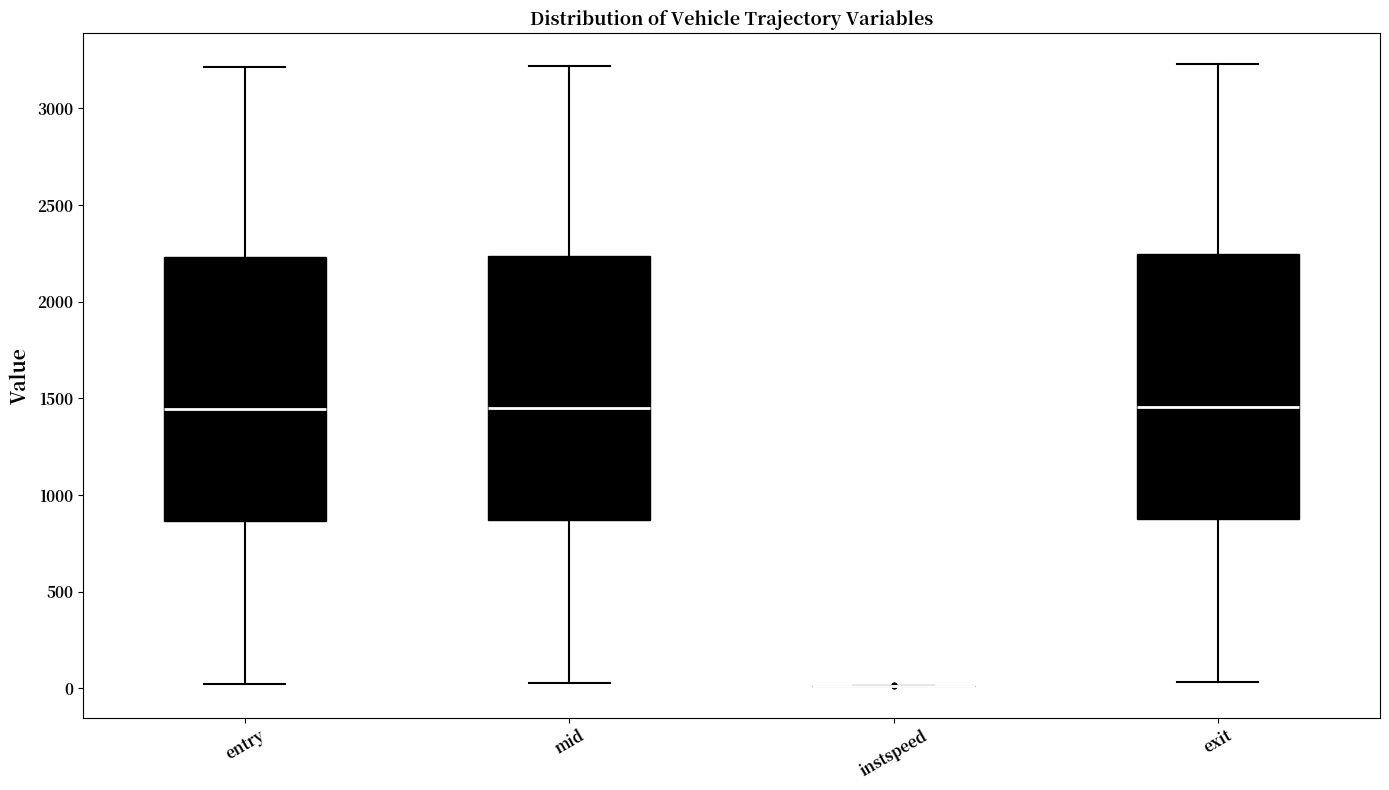

Where is the lower edge of the box for mid on the y-axis? The values are not printed on the chart, so give them approximately, as read against the axis.

850